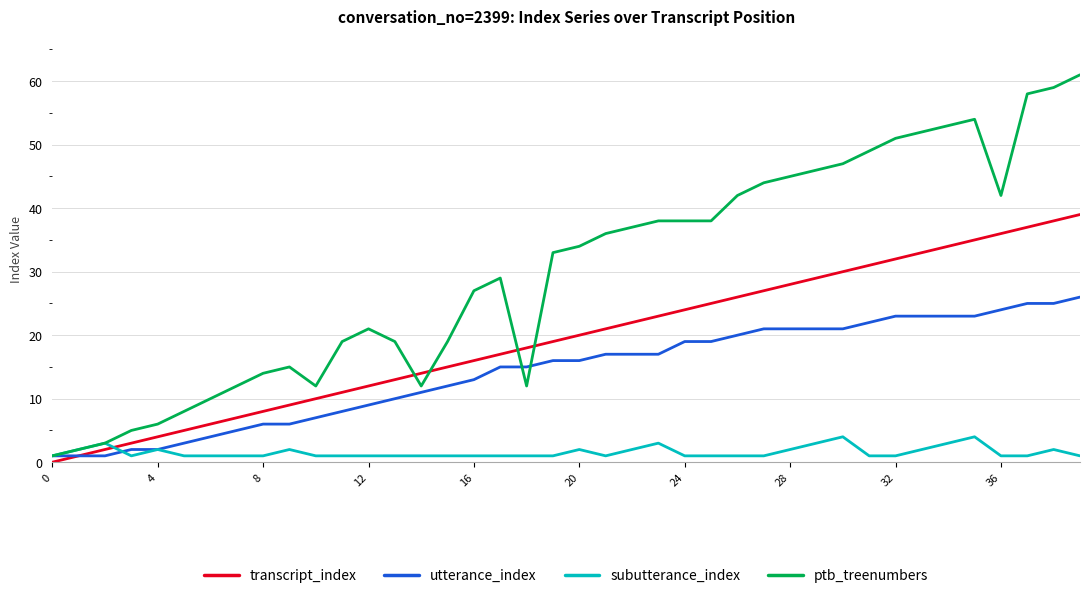

List the series in order of their peak value, highest first.

ptb_treenumbers, transcript_index, utterance_index, subutterance_index